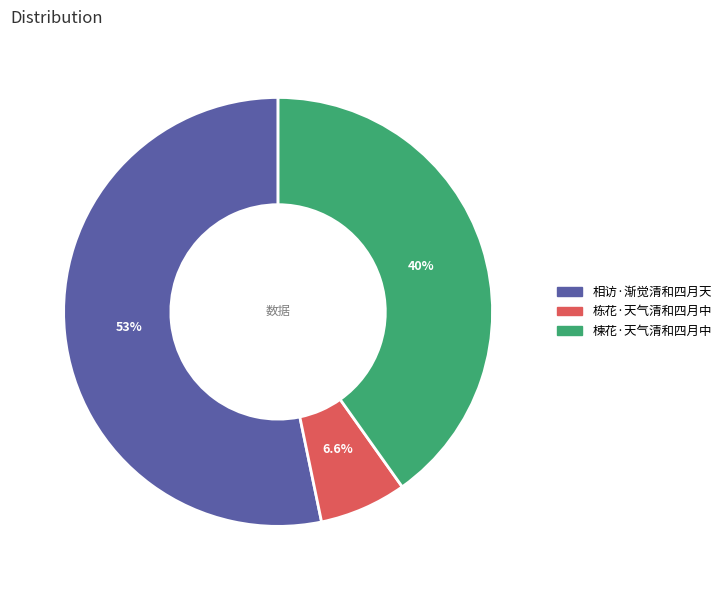

To the nearest percent, what is the difference between the largest and smallest slice percentages?

47%